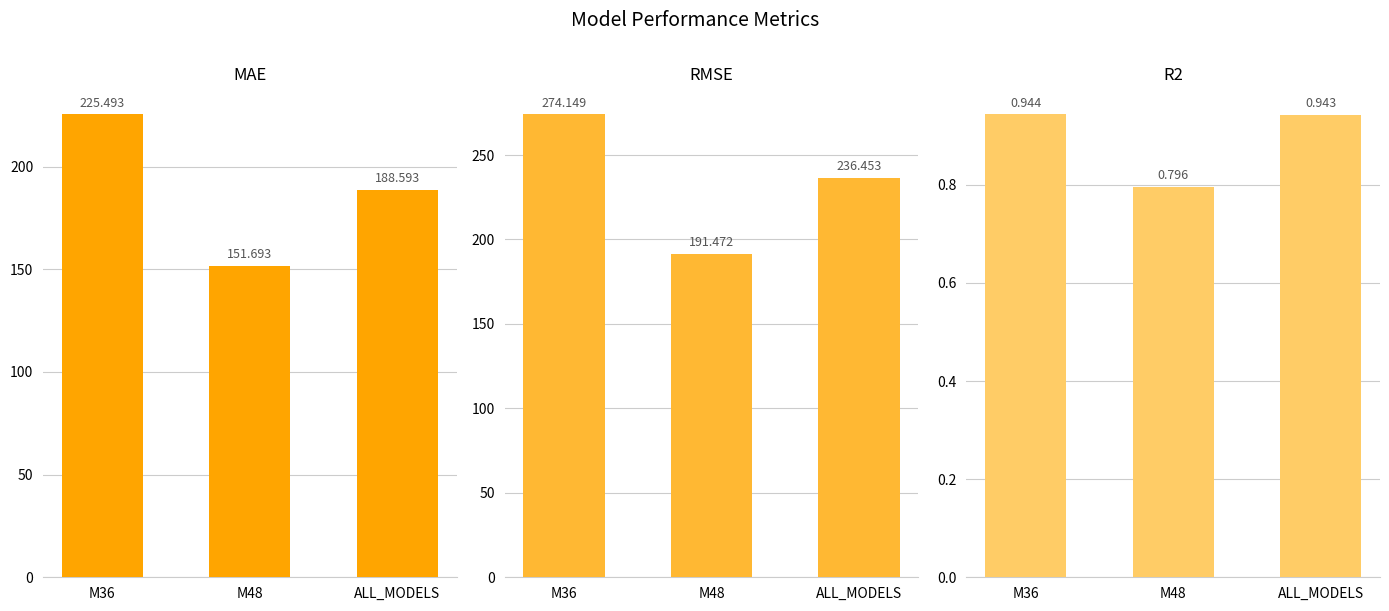

Which series has the largest total across all categories?

RMSE